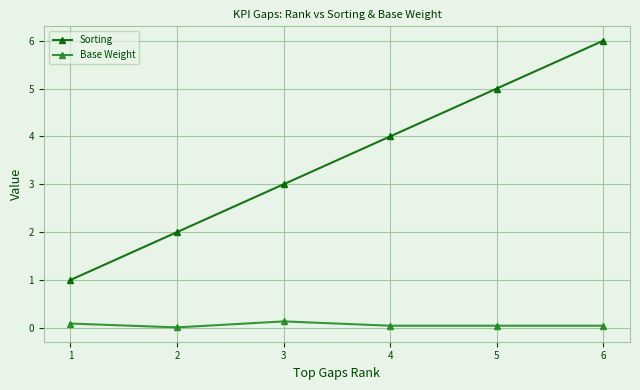

What is the maximum value shown in the chart?

6.0